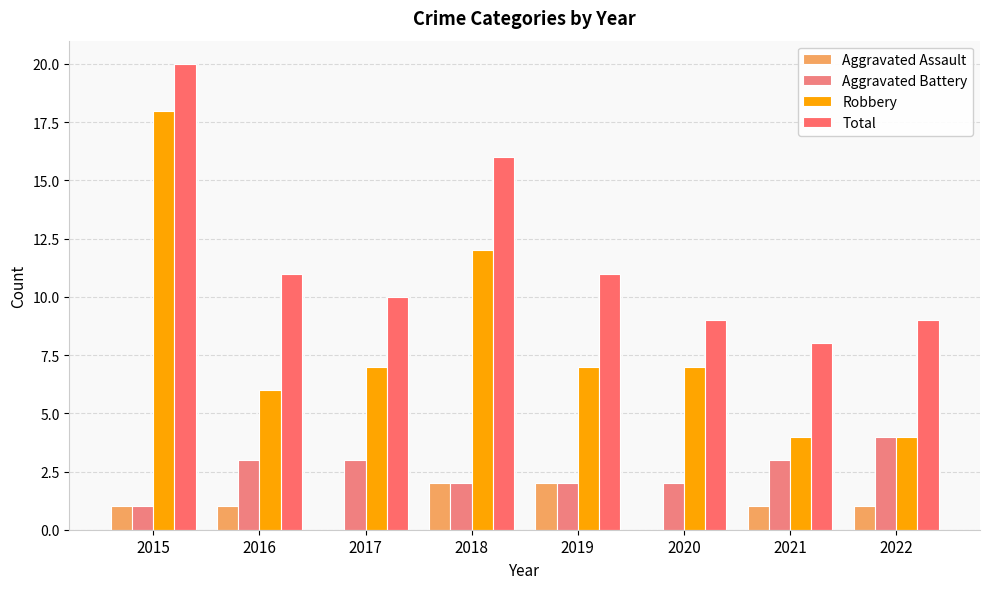

What is the value of the Aggravated Assault bar at the 5th from the left?

2